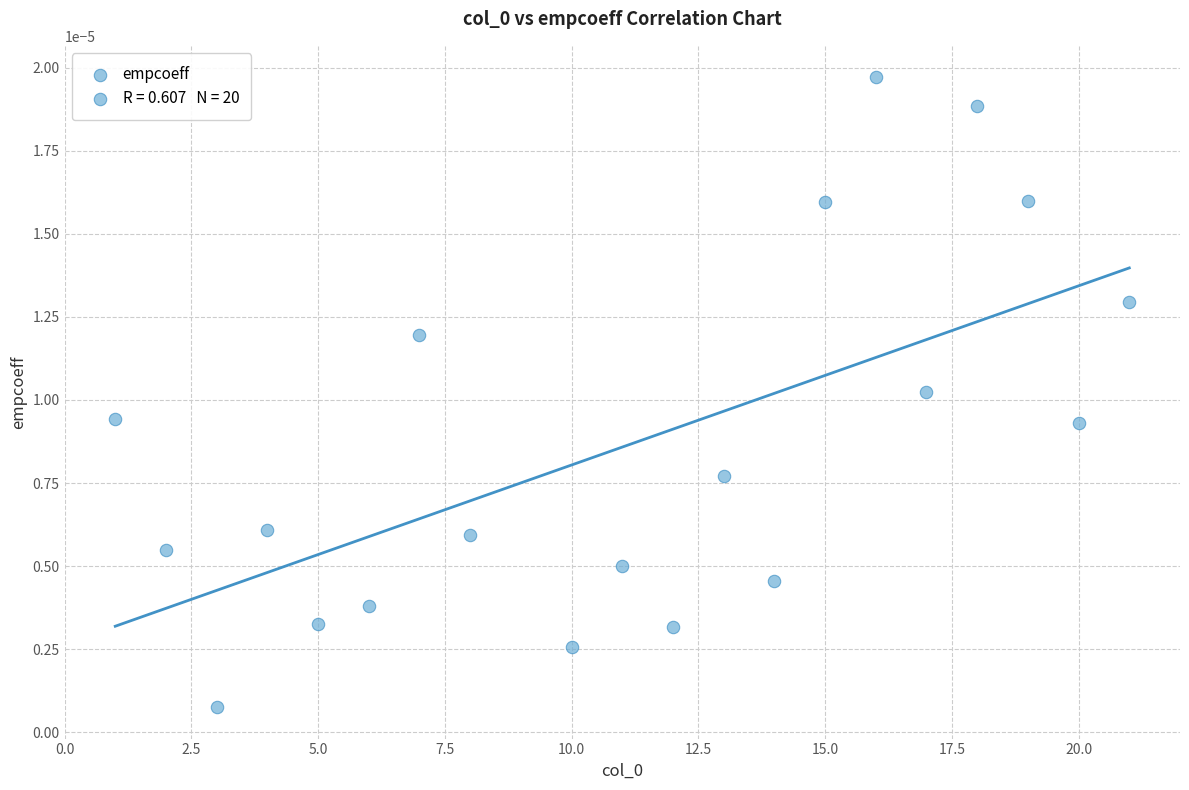

What is the range of X values (max minus min)?

20.0